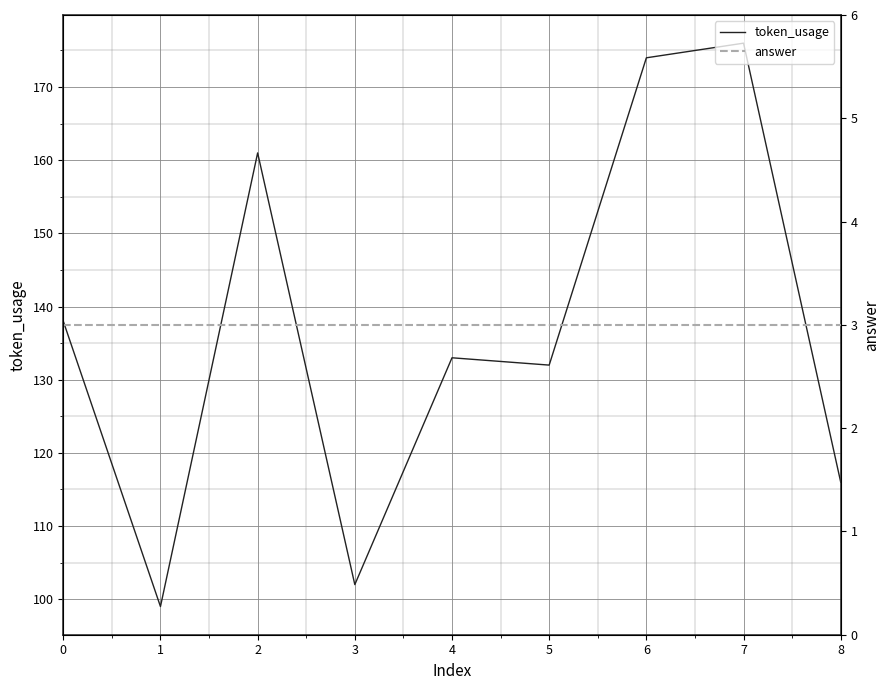

Does the chart display data point markers on the line(s)?

No